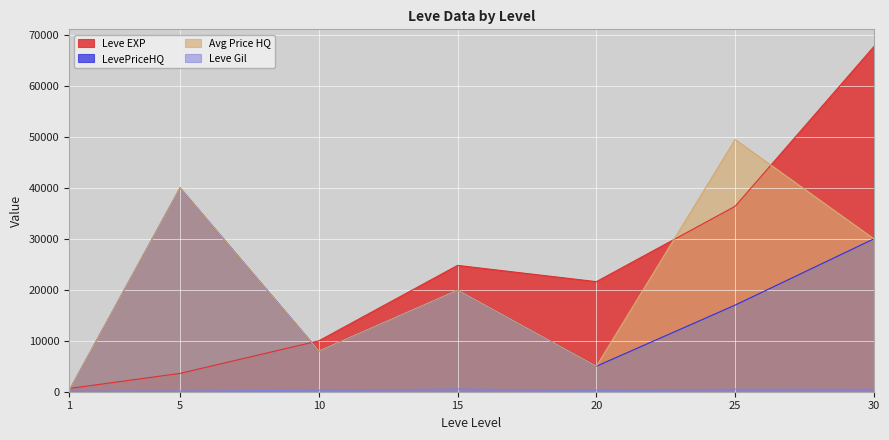

Reading left to right, extract all data points from this chart.

Leve EXP: 630.0	3600.0	9990.0	24790.0	21600.0	36390.0	67730.0
Leve Gil: 113.0	139.0	293.0	529.0	290.0	485.0	463.0
LevePriceHQ: 192.0	40000.0	8000.0	19956.0	5000.0	17000.0	30000.0
currentAveragePriceHQ: 192.0	40000.0	8000.0	19956.0	5000.0	49499.3	30000.0